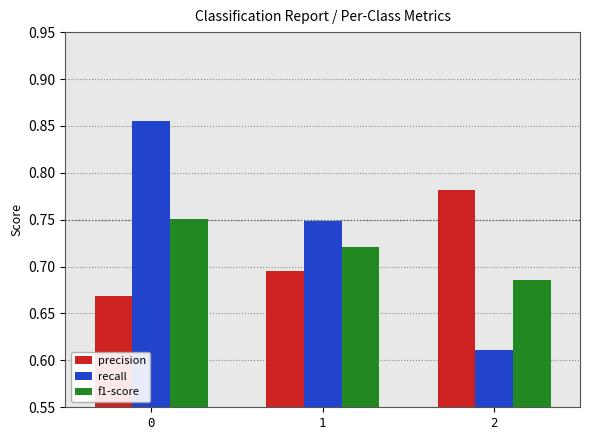

How many bars are there in total?

9